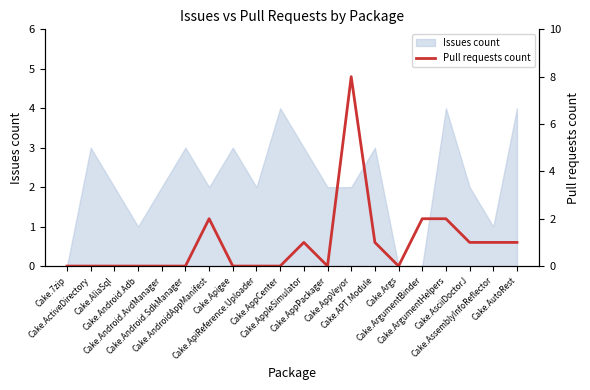

How many categories are shown in the chart?

20